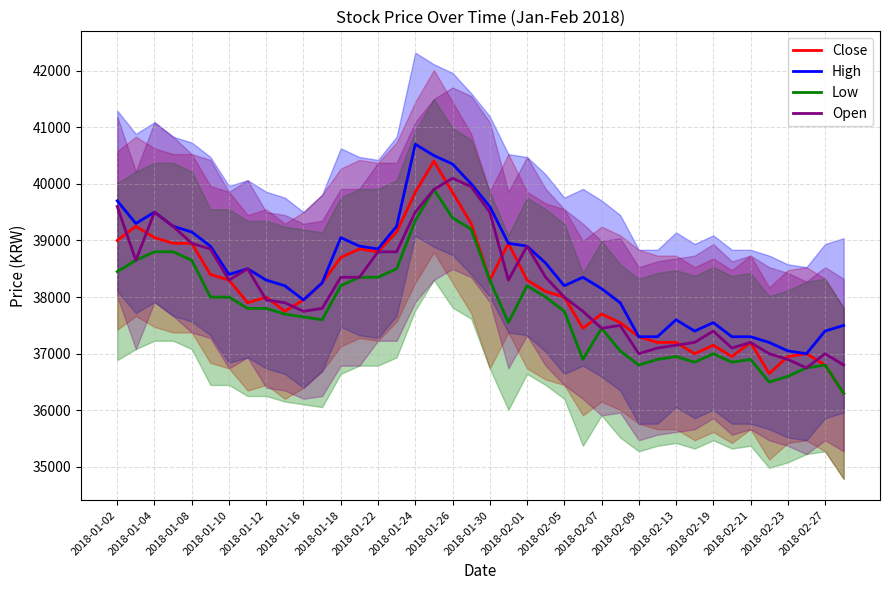

How many interior local peaks does the Open series have?

8